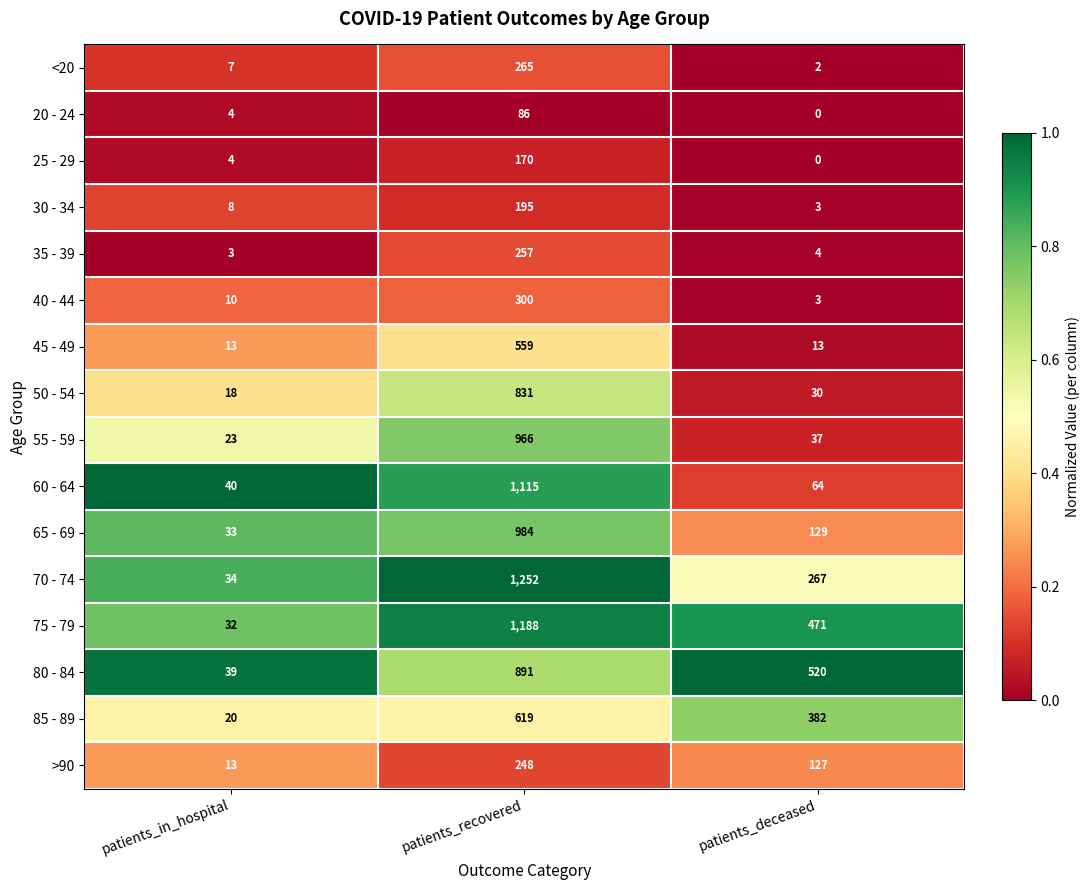

Is it true that 50 - 54 equals 831 at patients_recovered?

True